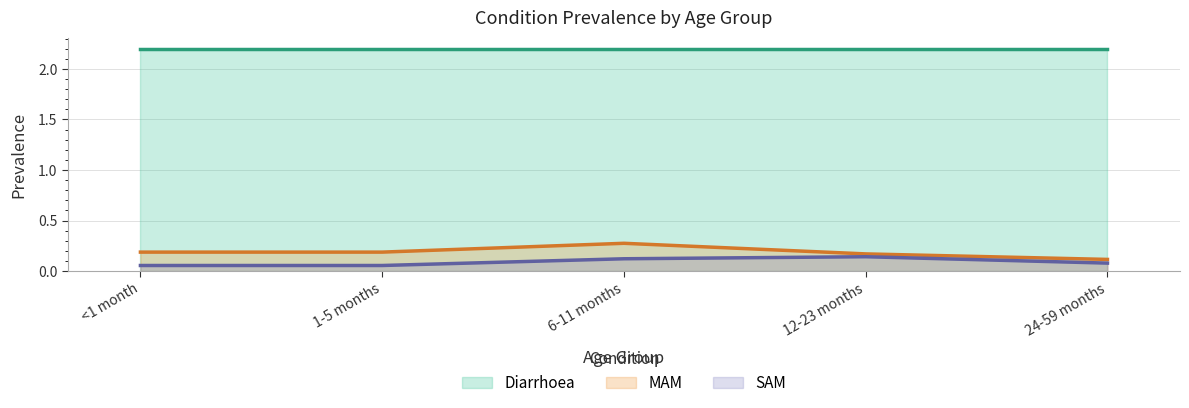

How many MAM values are between 0 and 1?

5